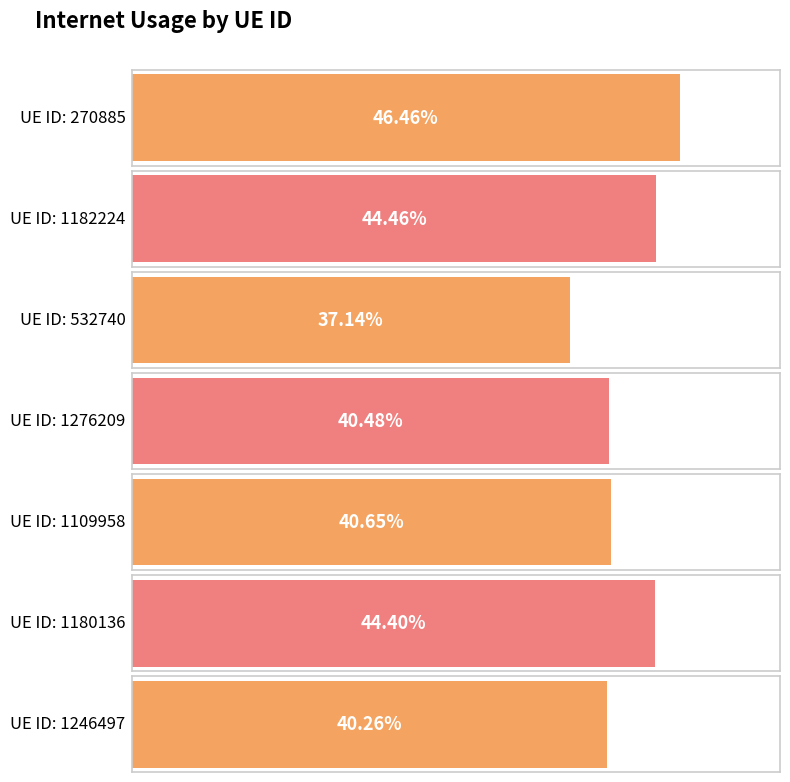

List the labels in order of value, largest first.

270885, 1182224, 1180136, 1109958, 1276209, 1246497, 532740